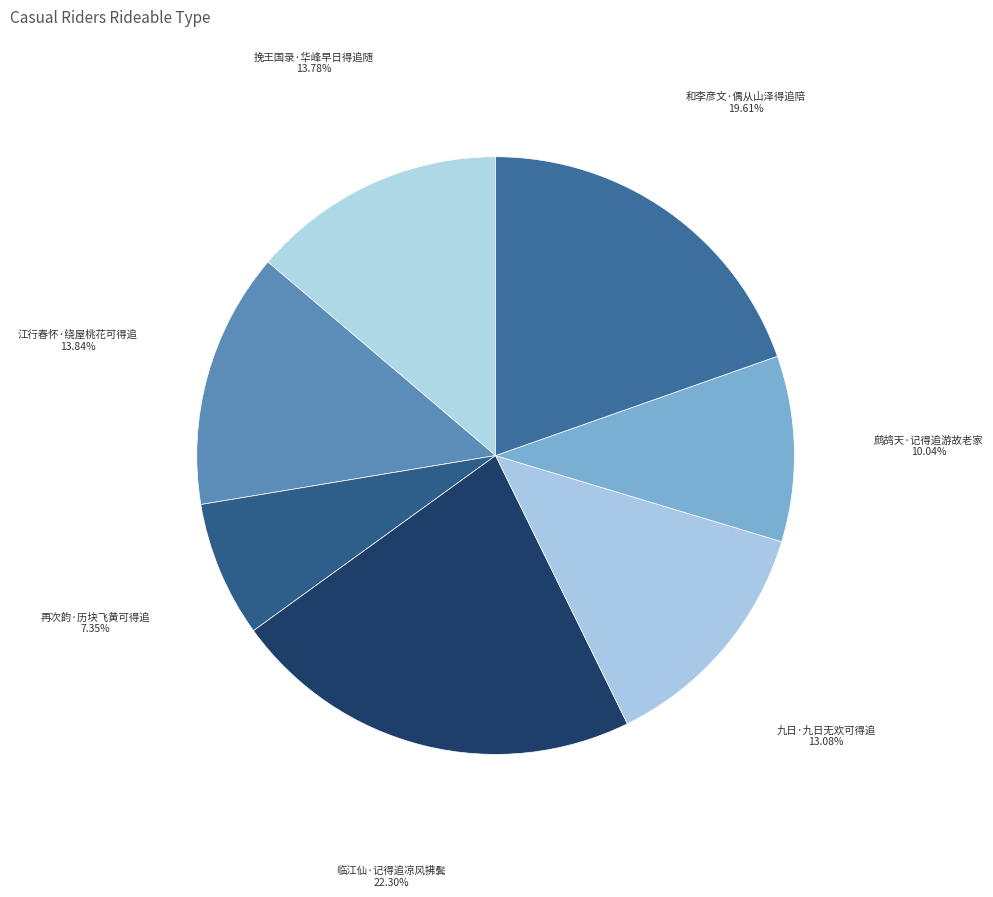

True or false: 临江仙·记得追凉风拂鬓 accounts for 22% of the total.

True